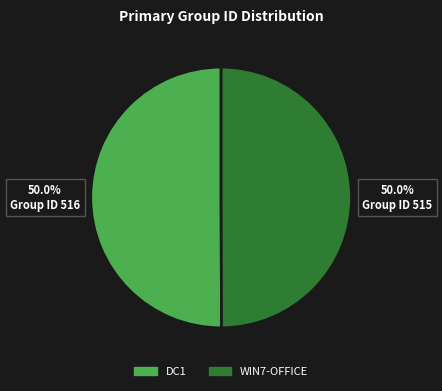

What is the ratio of the value at WIN7-OFFICE to the value at DC1?

1.0